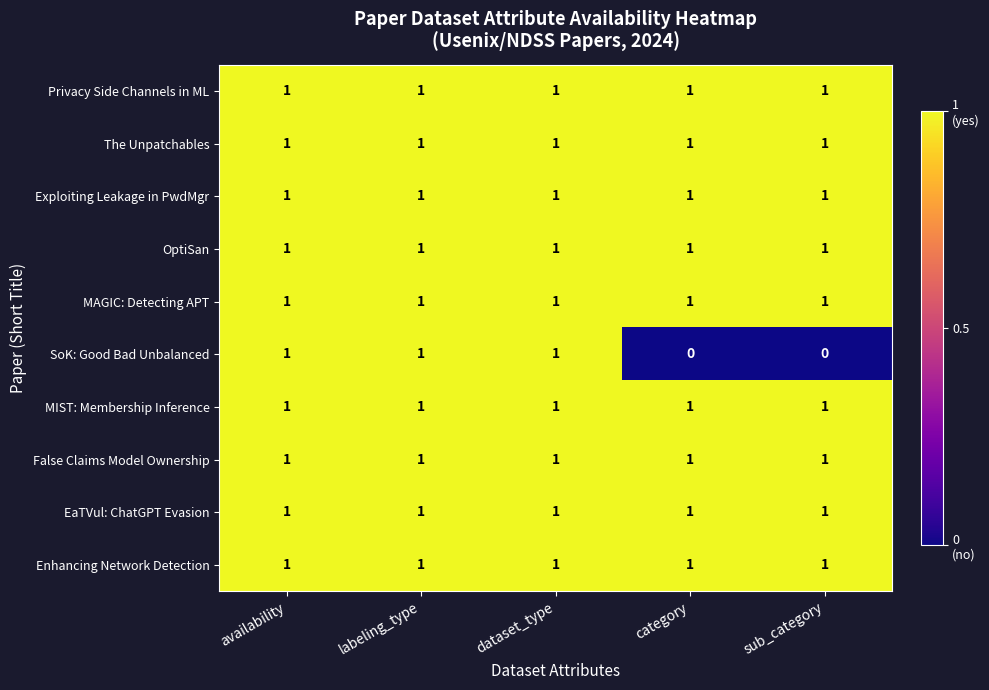

Count the SoK: Good Bad Unbalanced values in the range 0 to 1.

5